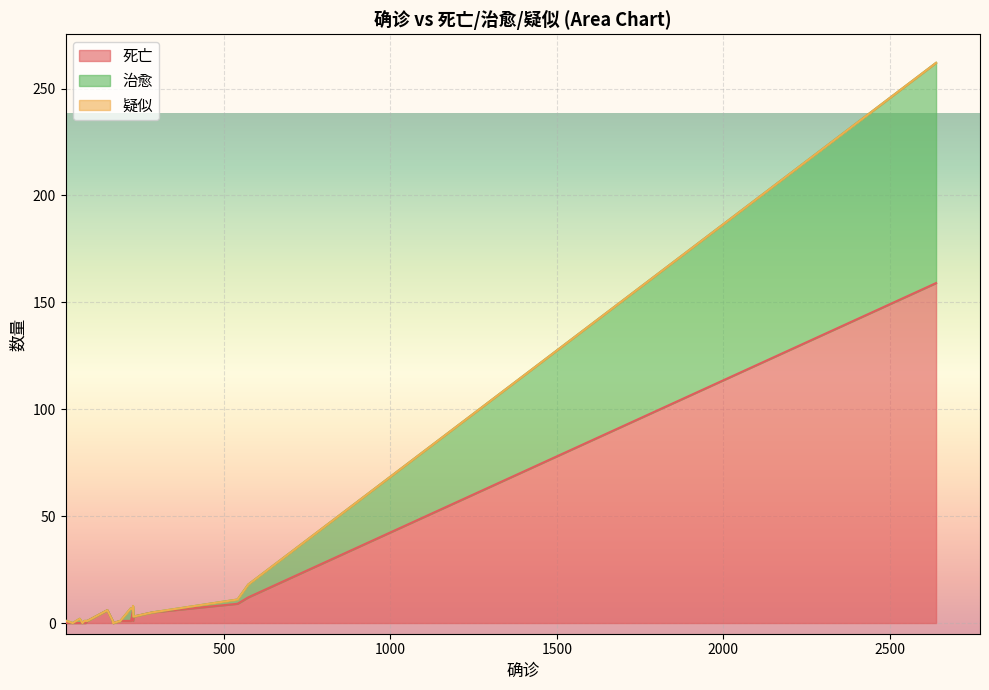

What is the sum of the 治愈 values at 573 and 227?

6